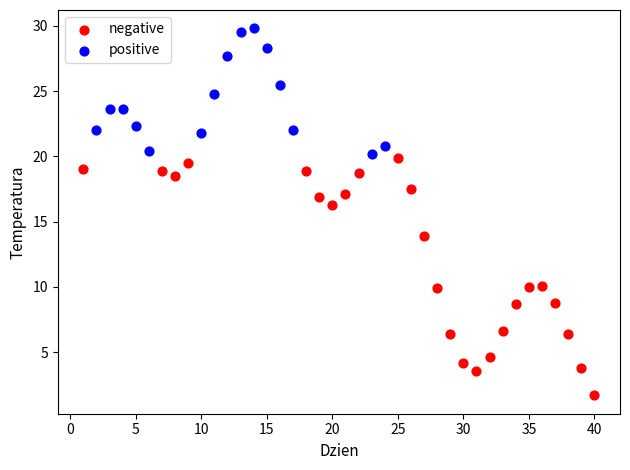

Which series reaches the maximum Y coordinate?

positive